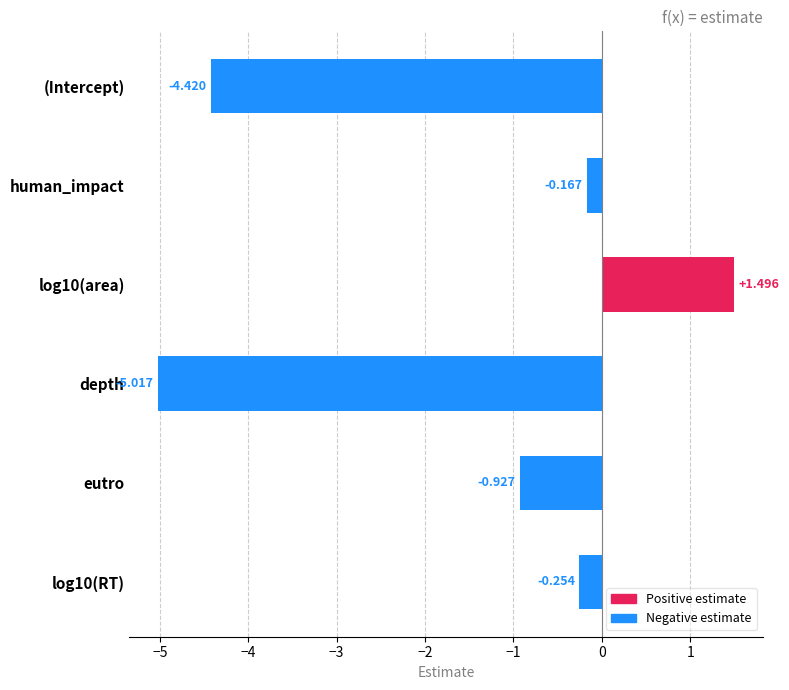

Rank the categories by value from lowest to highest.

depth, (Intercept), eutro, log10(RT), human_impact, log10(area)